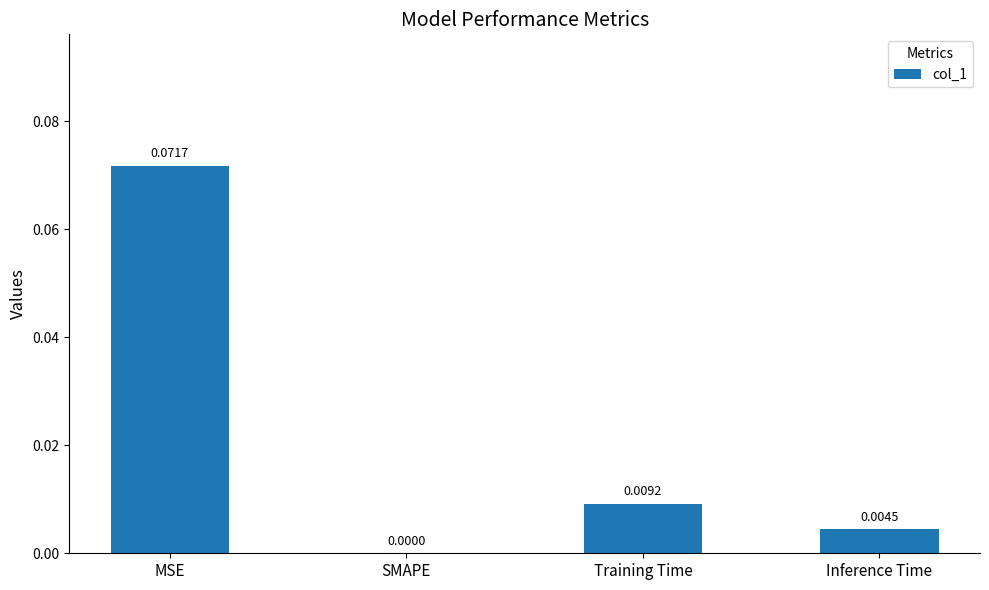

At which label is the value closest to 0?

SMAPE